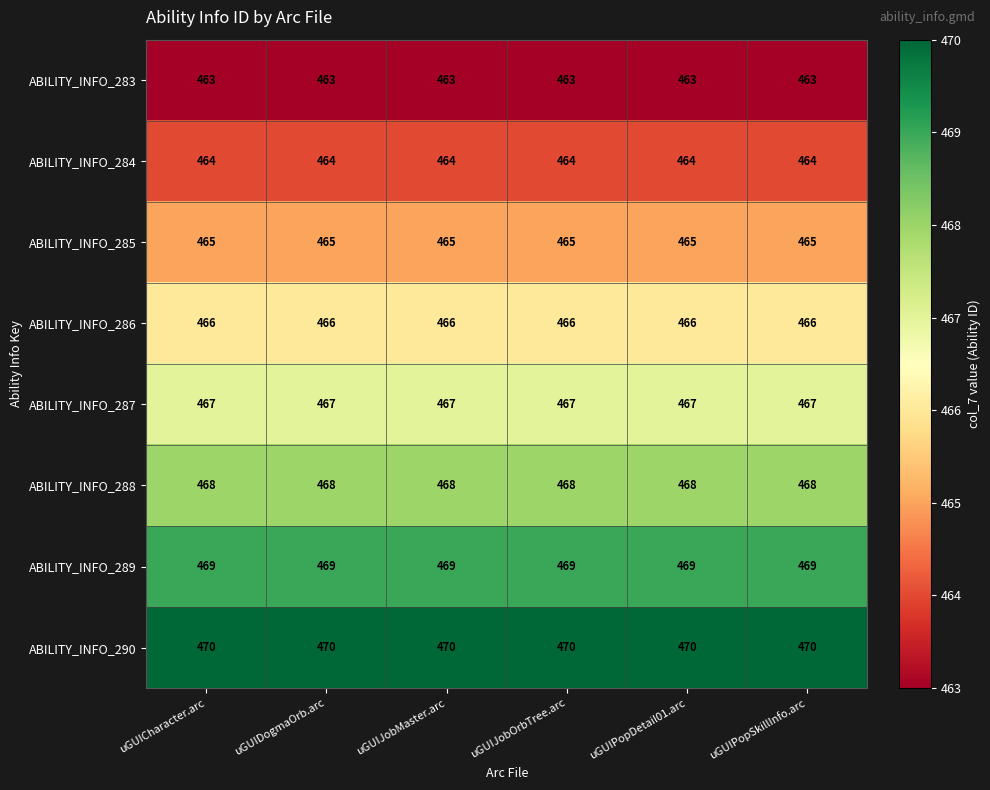

What is the highest value of the ABILITY_INFO_289 series?

469